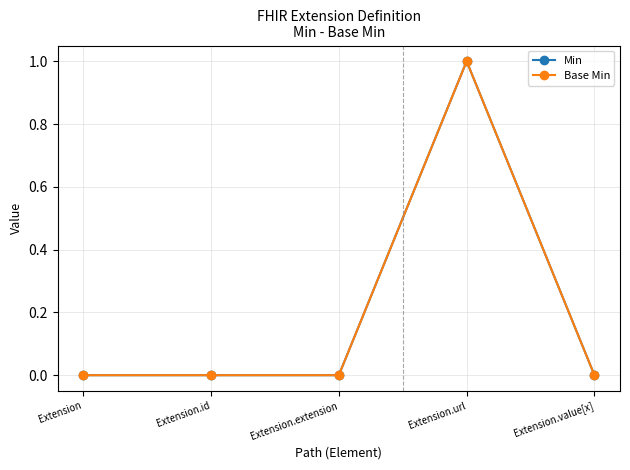

Does the chart have visible grid lines?

Yes